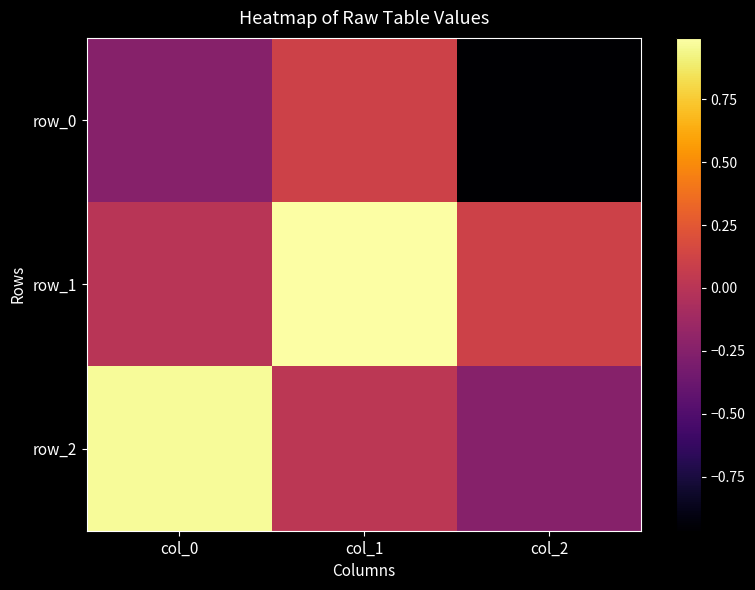

Which series has the widest spread of values?

row_2